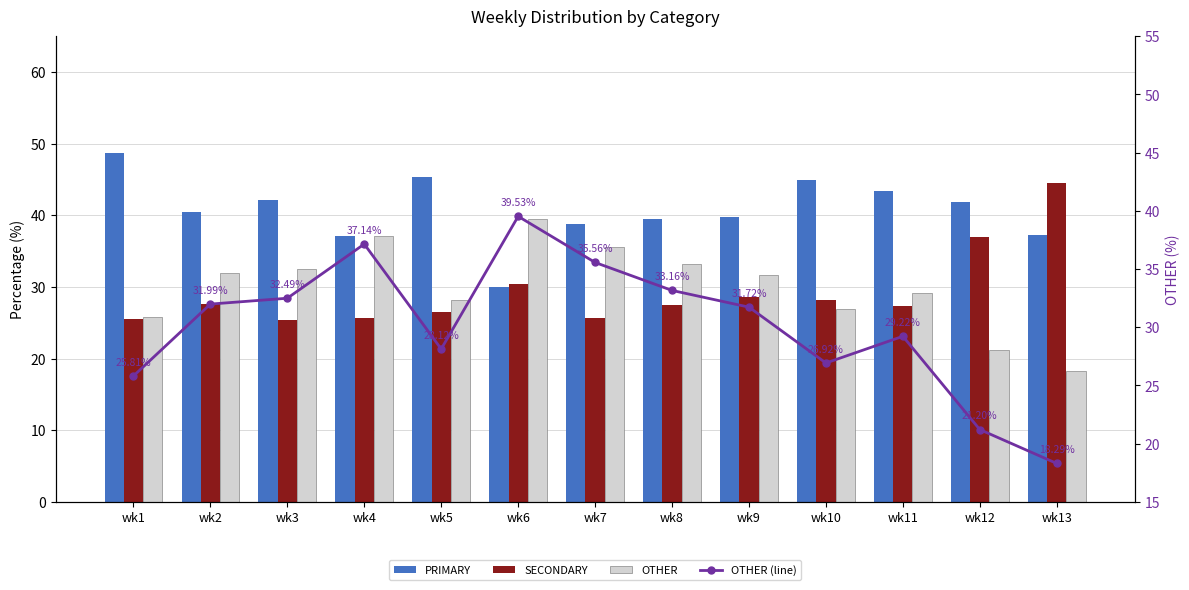

True or false: PRIMARY has a value of 20.9 at wk6.

False